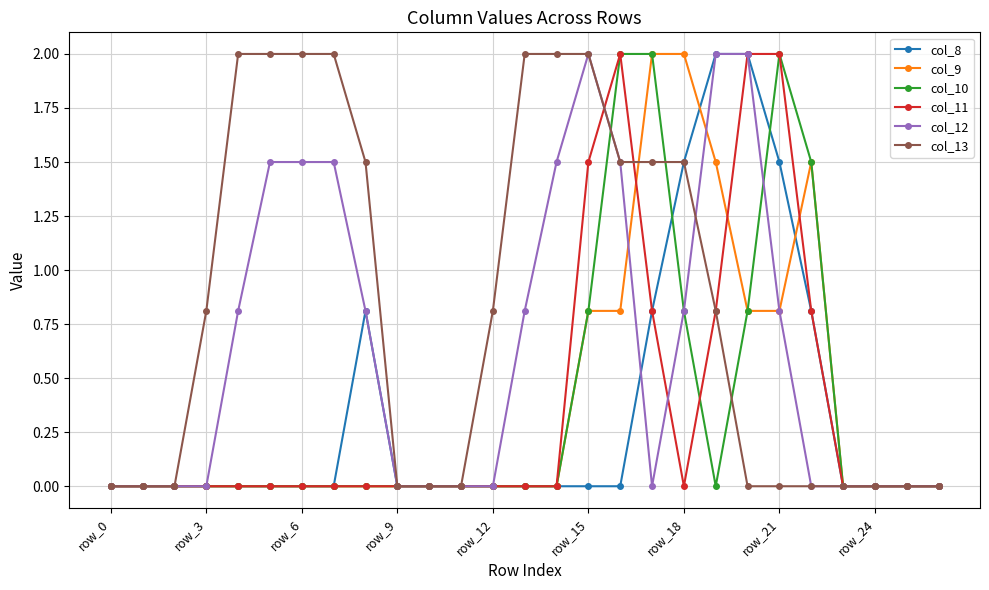

True or false: col_11 has more than 0 interior local peaks.

True